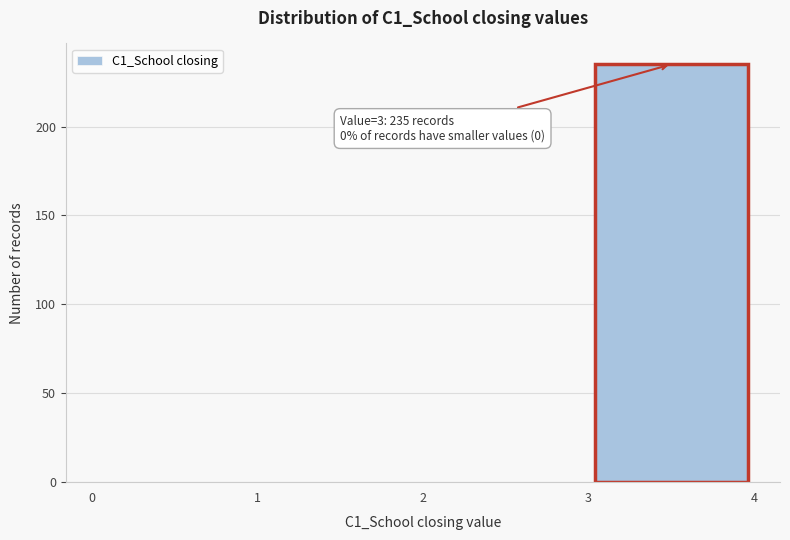

Which range on the x-axis has the tallest bar?

3 to 4